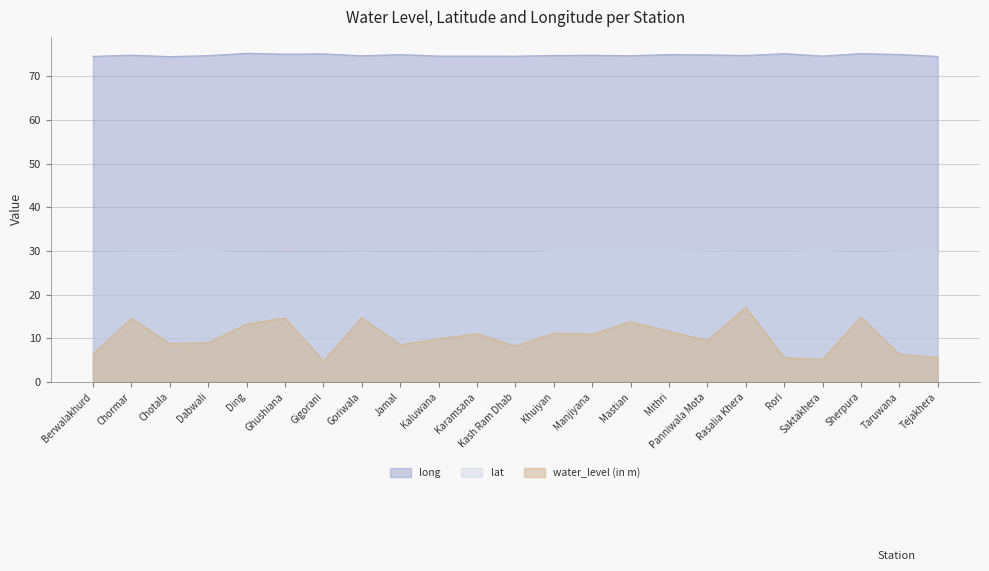

True or false: lat has more than 0 interior local peaks.

True